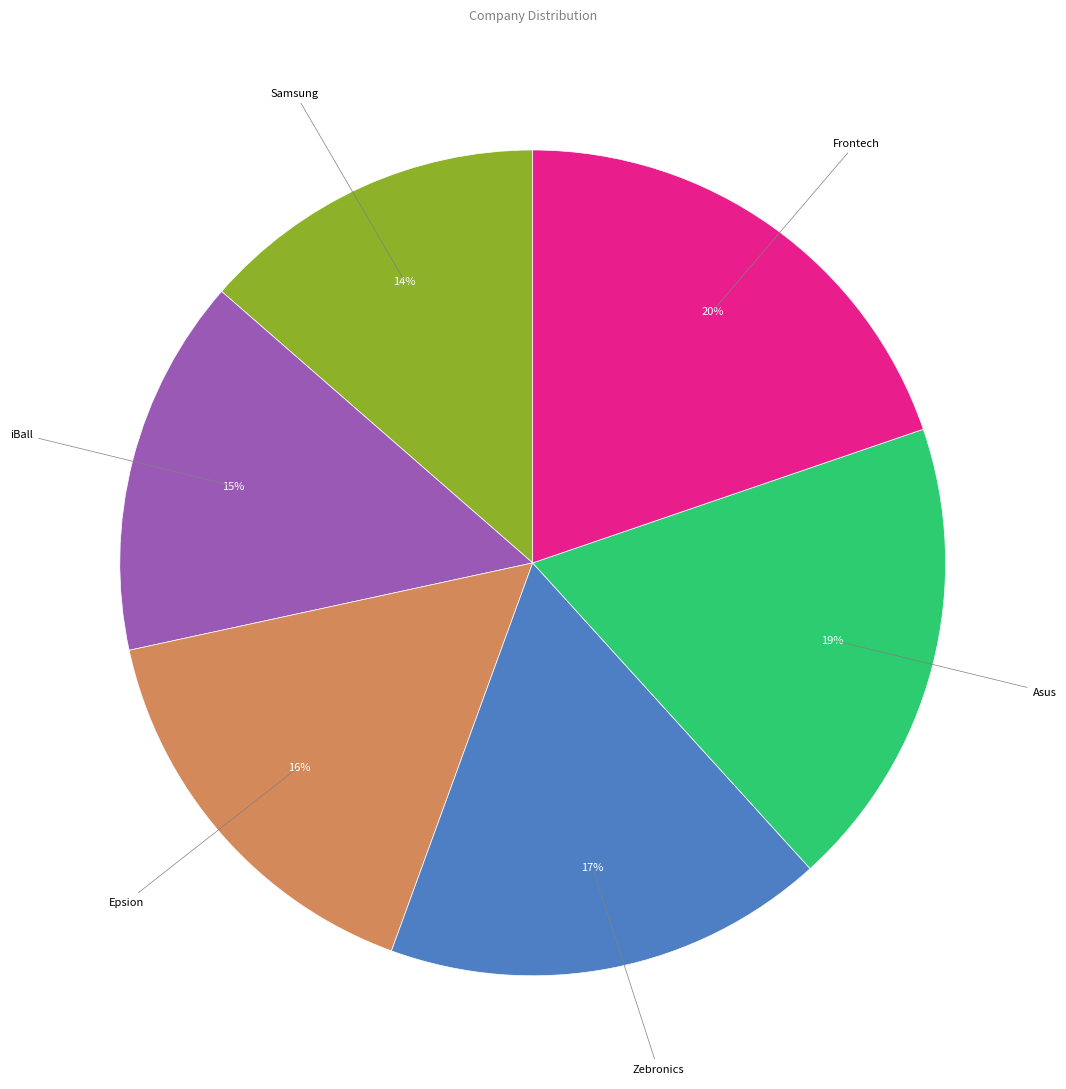

Is there any slice that represents more than half of the pie?

No